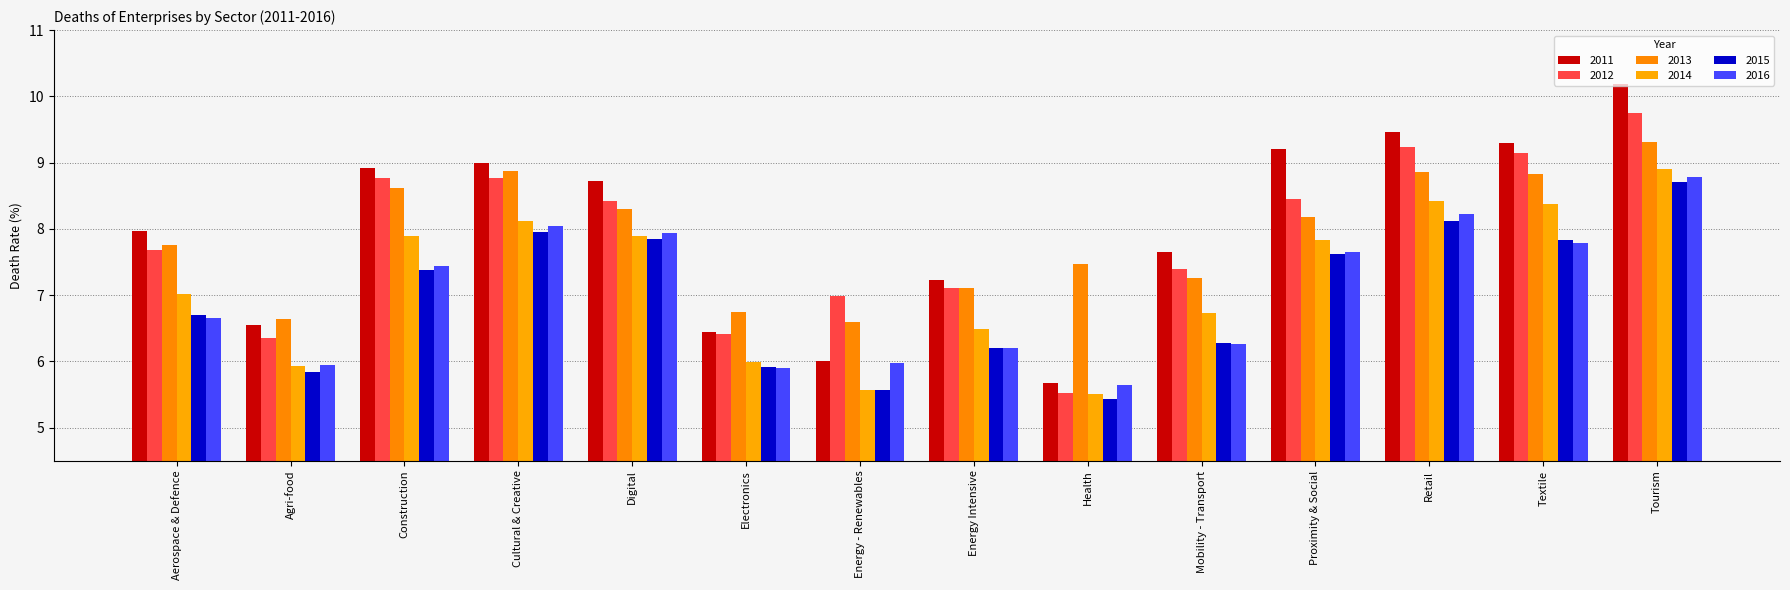

What is the approximate value of 2012 at Proximity & Social?

8.4